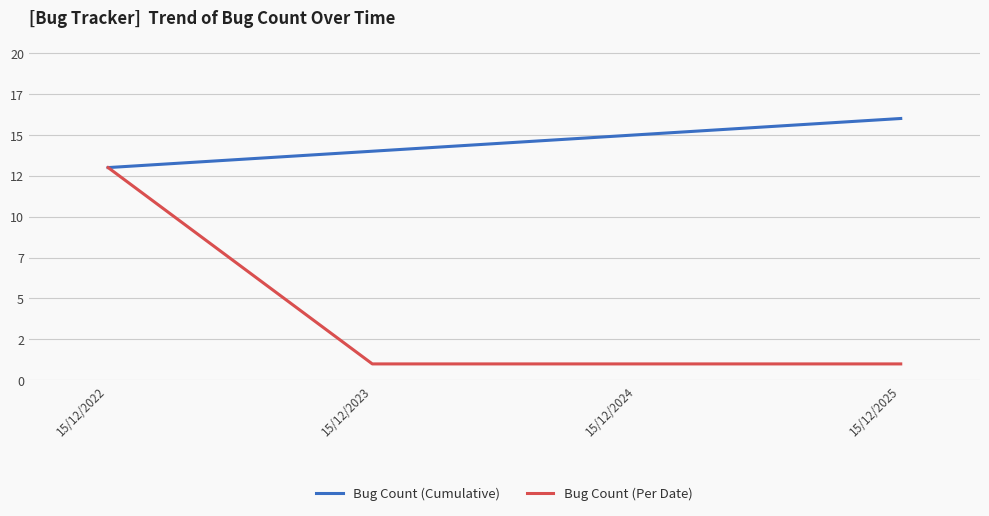

True or false: Bug Count (Per Date) has more than 1 interior local peaks.

False